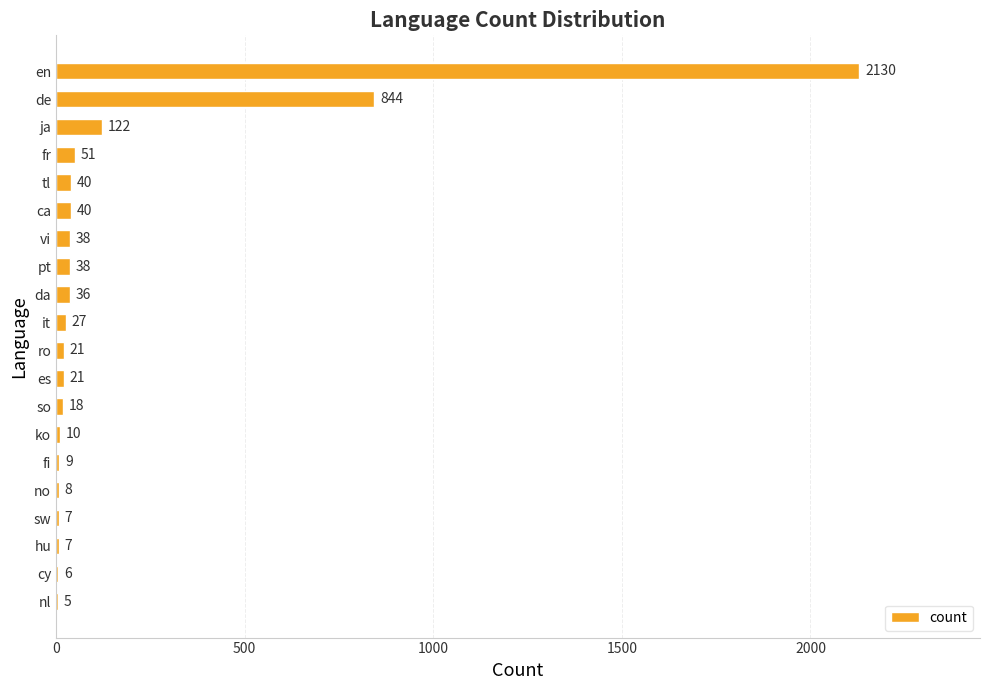

Which category has the highest value across all series?

en